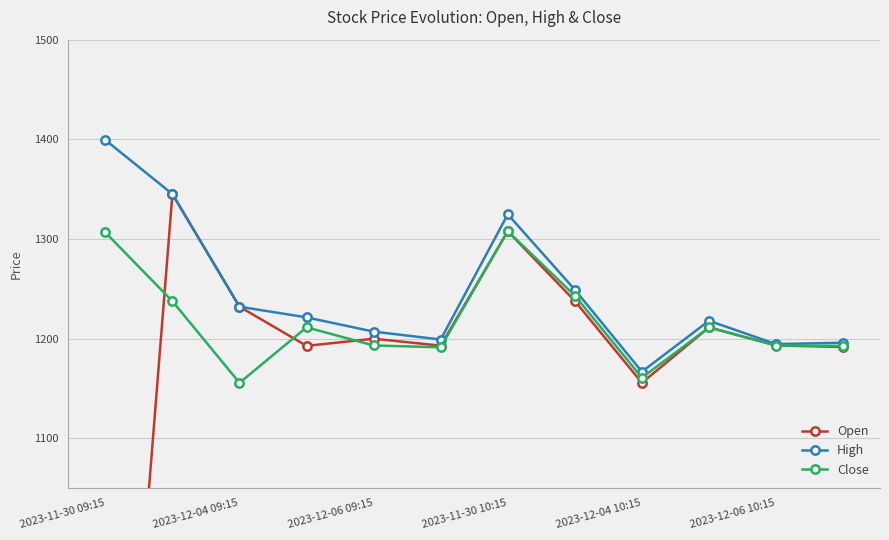

What is the minimum value for High?

1166.7